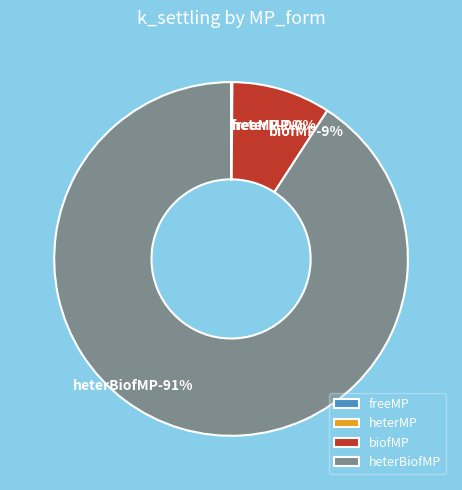

Is the sum of biofMP and heterBiofMP greater than half?

Yes